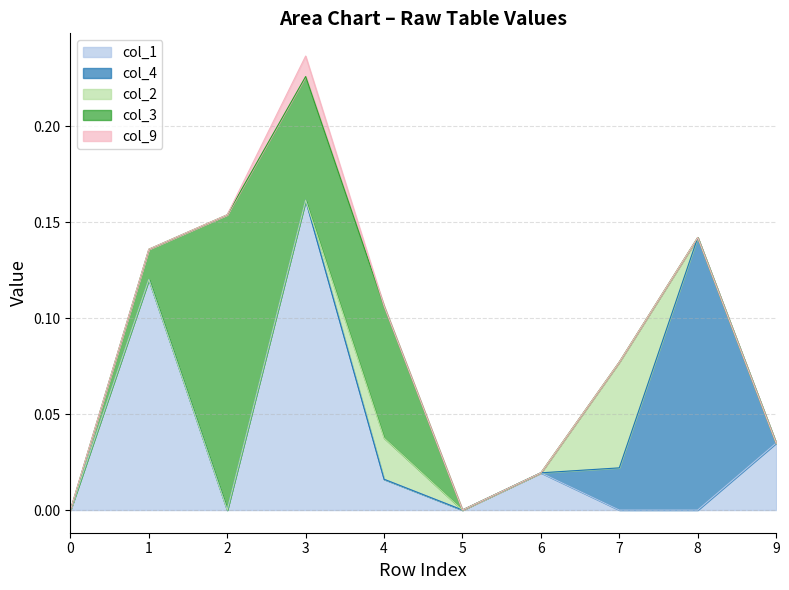

Does the chart display data point markers on the line(s)?

No